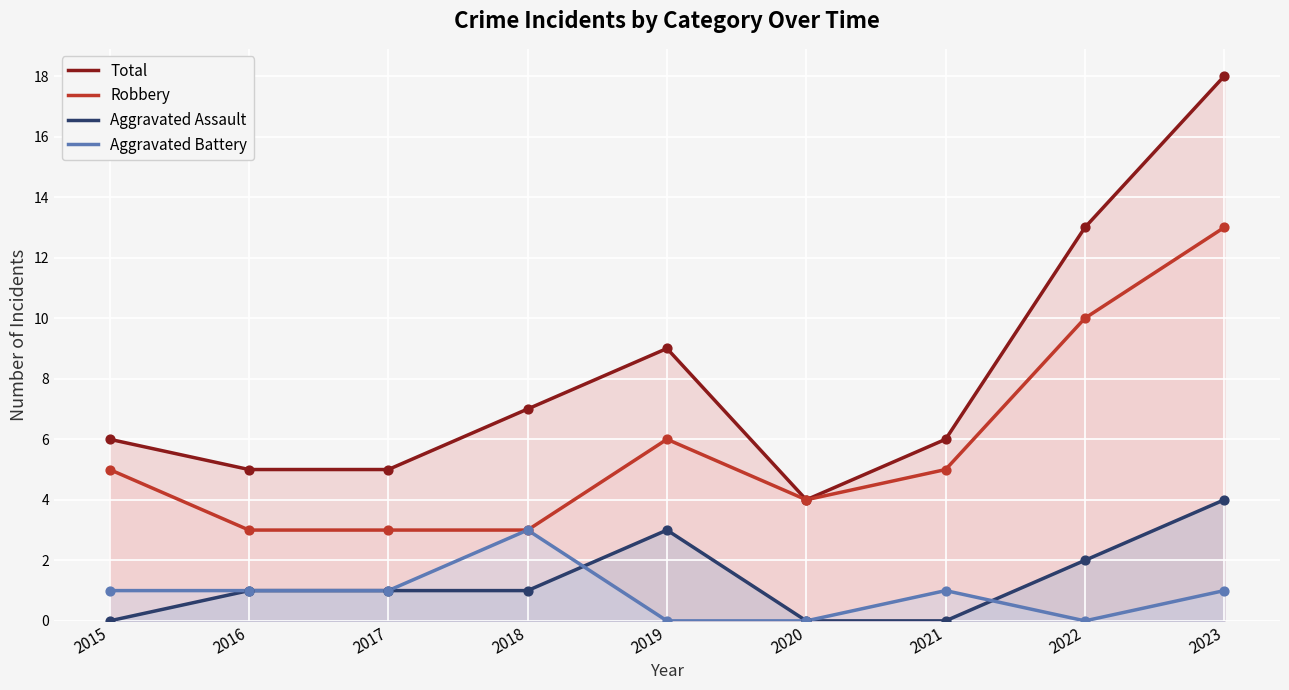

What is the total value across all series at 2019?

18